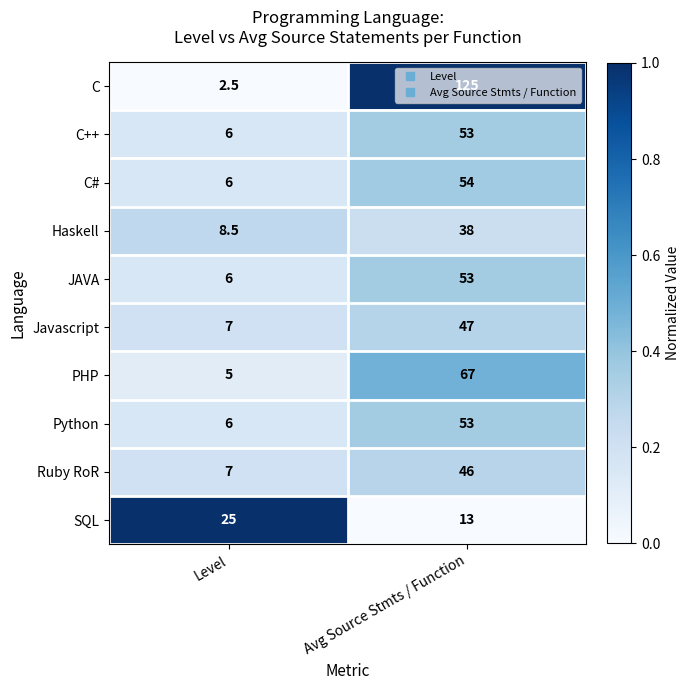

The value of SQL at Avg Source Stmts / Function is 13.0. True or false?

True